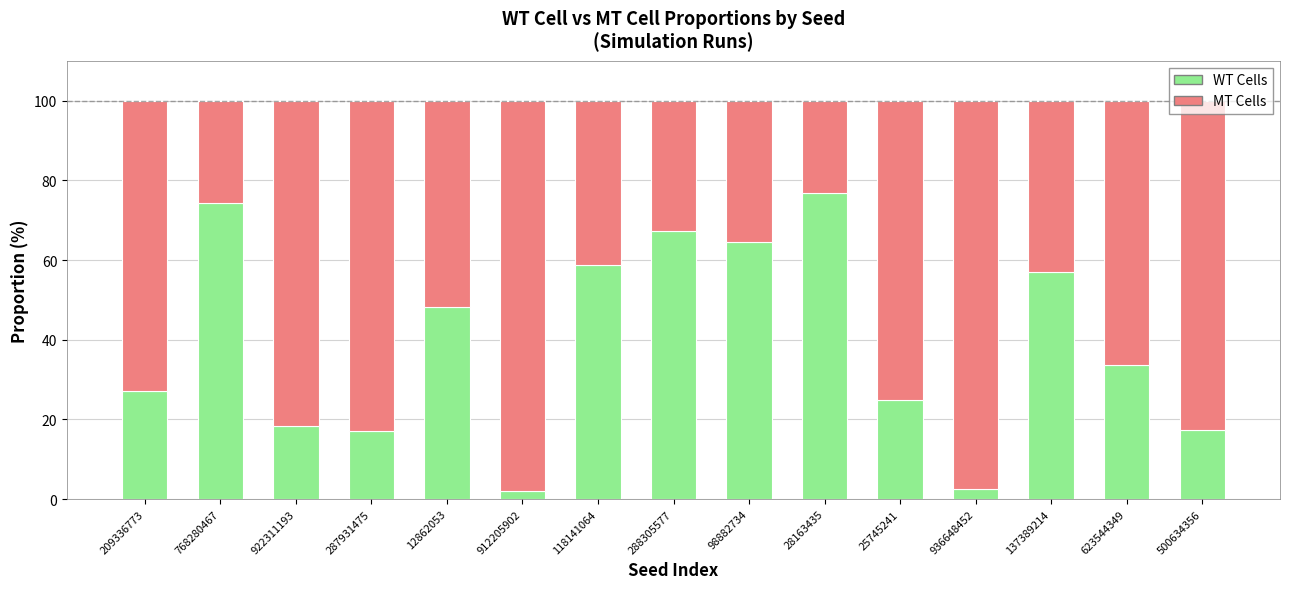

What is the total value across all series at 768280467?

100.0